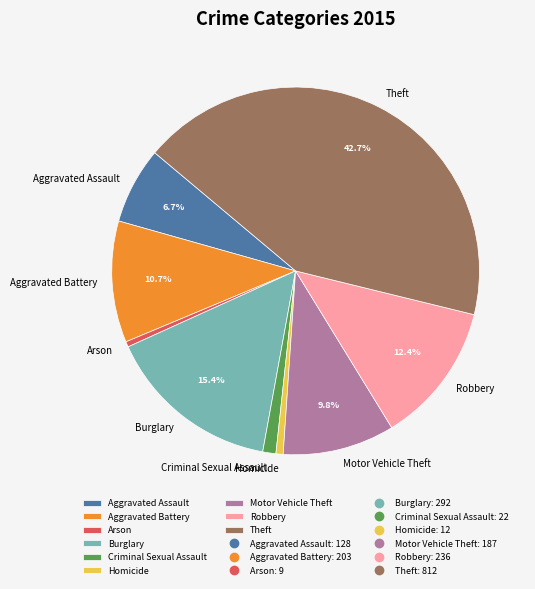

True or false: Robbery accounts for 12% of the total.

True